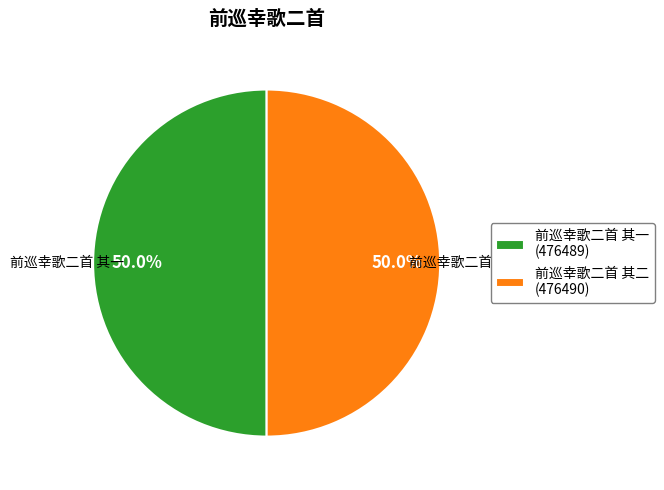

What percentage do 前巡幸歌二首 其一 (476489) and 前巡幸歌二首 其二 (476490) together represent?

100.0%